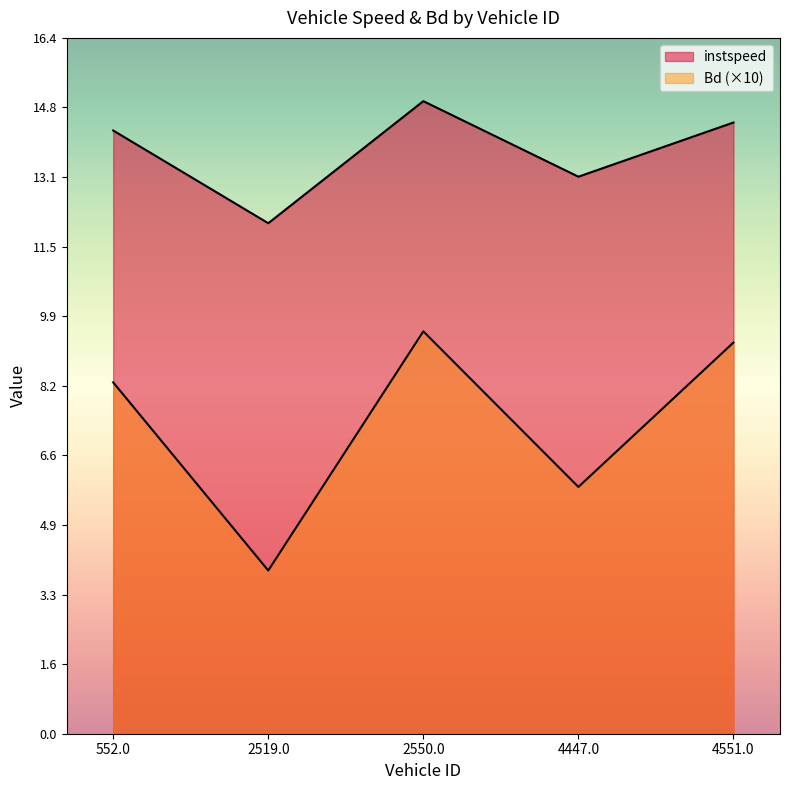

What is the smallest value displayed?

3.9